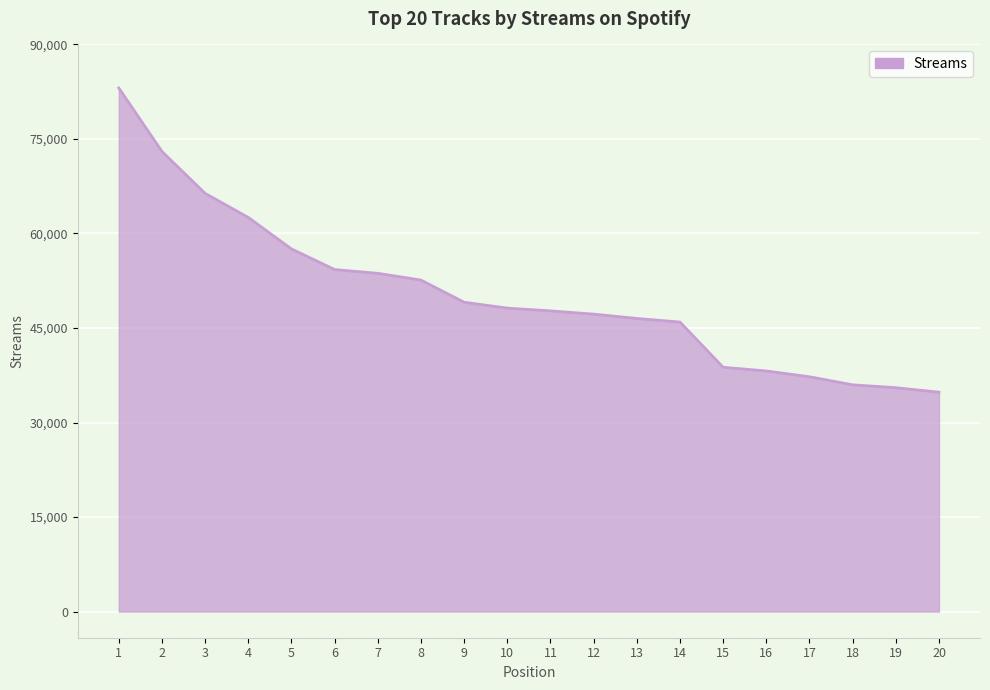

The value at 12 is 28903. True or false?

False